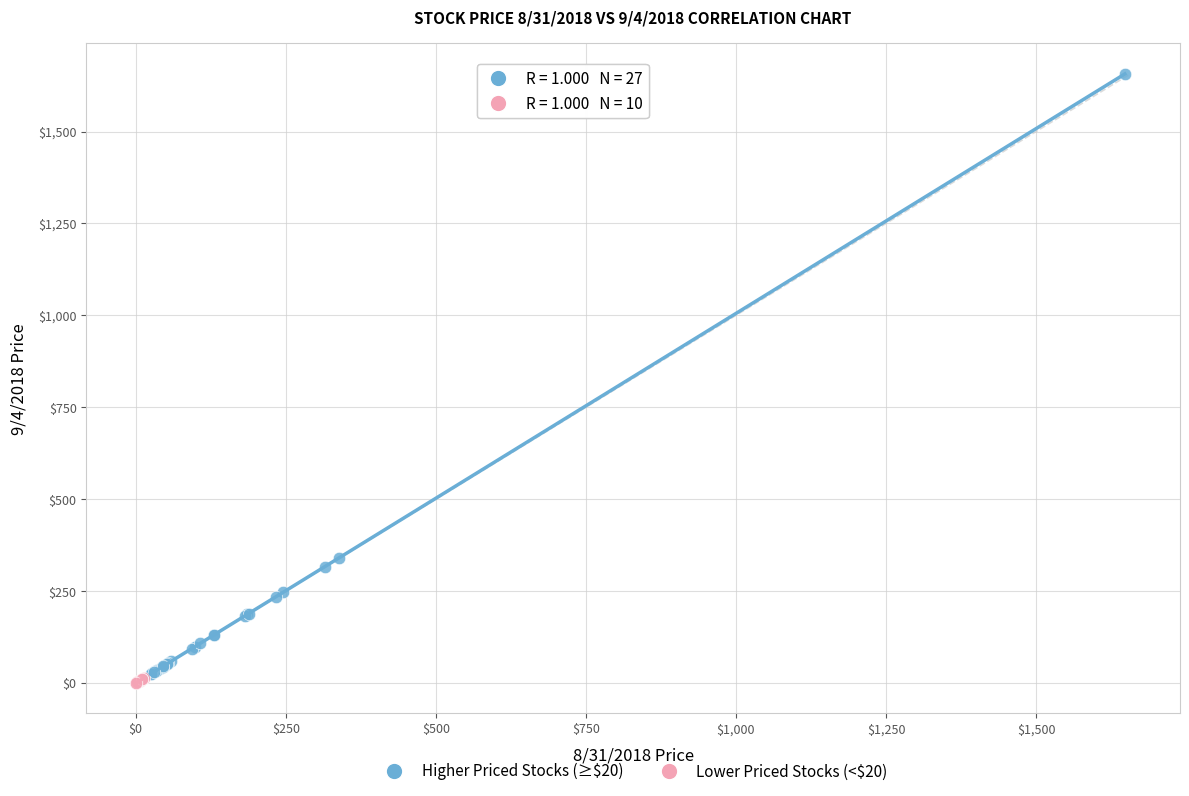

What are all the series names shown in the legend?

Higher Priced Stocks (≥$20), Lower Priced Stocks (<$20)